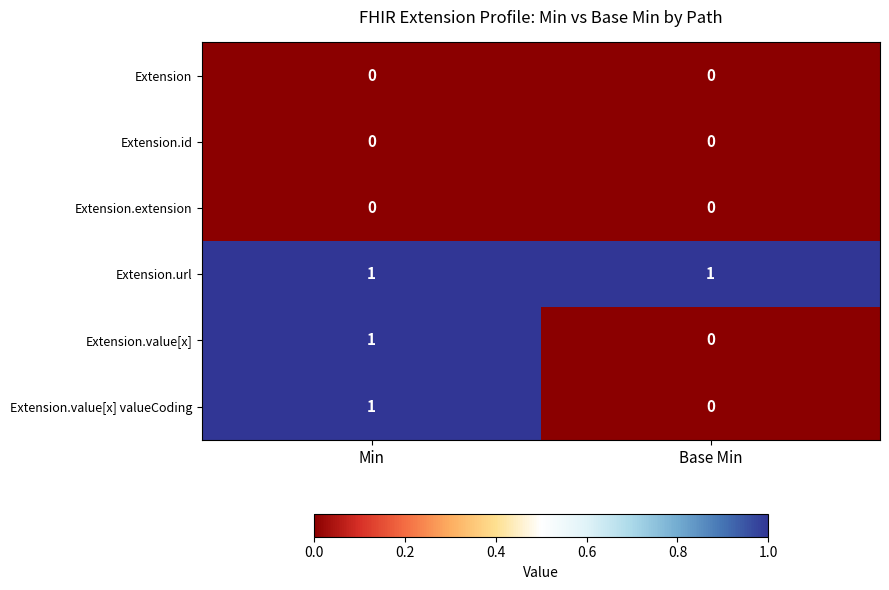

The Extension series shows 0 at Base Min. True or false?

True